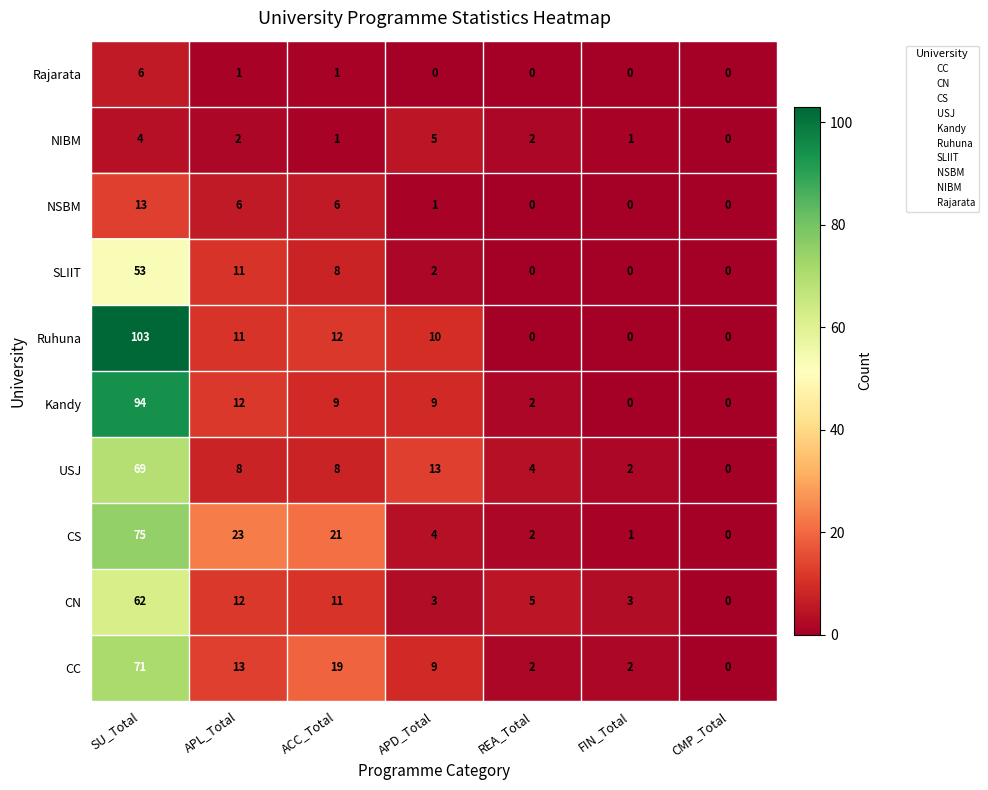

Rank the categories by CS value from lowest to highest.

CMP_Total, FIN_Total, REA_Total, APD_Total, ACC_Total, APL_Total, SU_Total